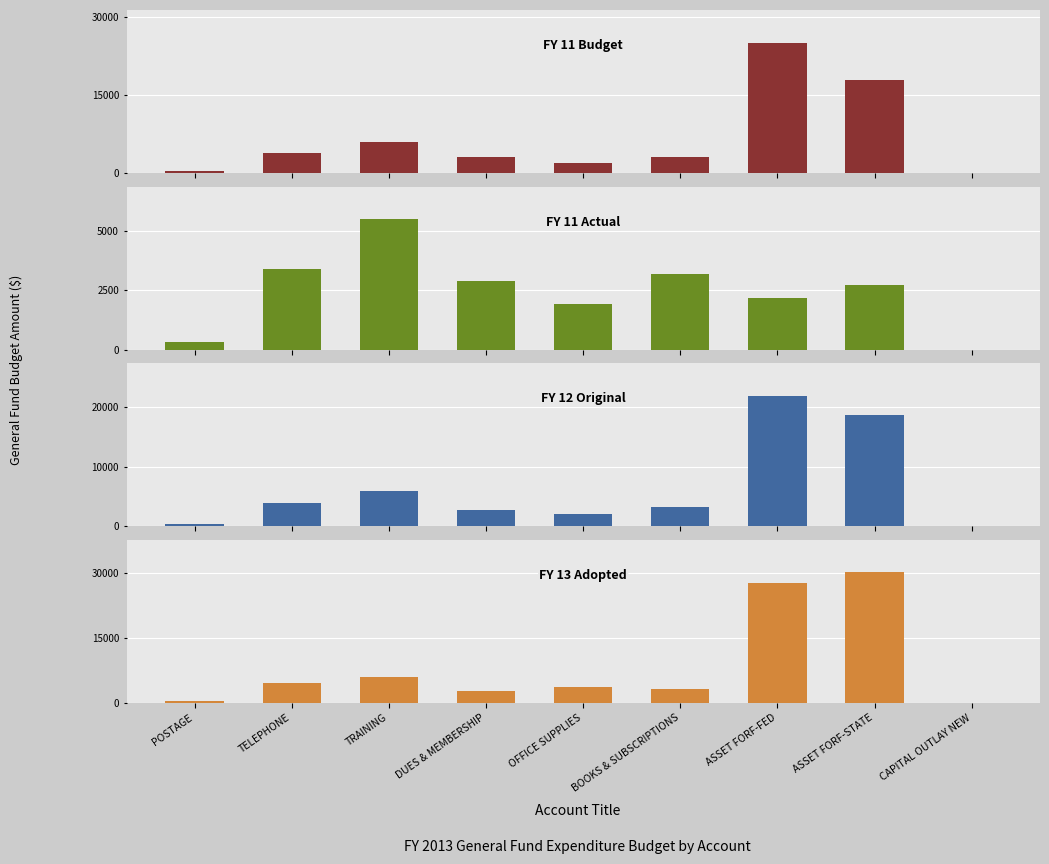

Reading left to right, list all the values displayed in this chart.

FY 11 Budget: POSTAGE=450	TELEPHONE=4000	TRAINING=6000	DUES & MEMBERSHIP=3200	OFFICE SUPPLIES=2100	BOOKS & SUBSCRIPTIONS=3200	ASSET FORF-FED=25126	ASSET FORF-STATE=18029	CAPITAL OUTLAY NEW=0
FY 11 Actual: POSTAGE=324	TELEPHONE=3407	TRAINING=5476	DUES & MEMBERSHIP=2900	OFFICE SUPPLIES=1925	BOOKS & SUBSCRIPTIONS=3175	ASSET FORF-FED=2183	ASSET FORF-STATE=2703	CAPITAL OUTLAY NEW=0
FY 12 Original: POSTAGE=450	TELEPHONE=4000	TRAINING=6000	DUES & MEMBERSHIP=2800	OFFICE SUPPLIES=2100	BOOKS & SUBSCRIPTIONS=3200	ASSET FORF-FED=21886	ASSET FORF-STATE=18679	CAPITAL OUTLAY NEW=0
FY 13 Adopted: POSTAGE=450	TELEPHONE=4584	TRAINING=6000	DUES & MEMBERSHIP=2800	OFFICE SUPPLIES=3614	BOOKS & SUBSCRIPTIONS=3200	ASSET FORF-FED=27651	ASSET FORF-STATE=30212	CAPITAL OUTLAY NEW=0